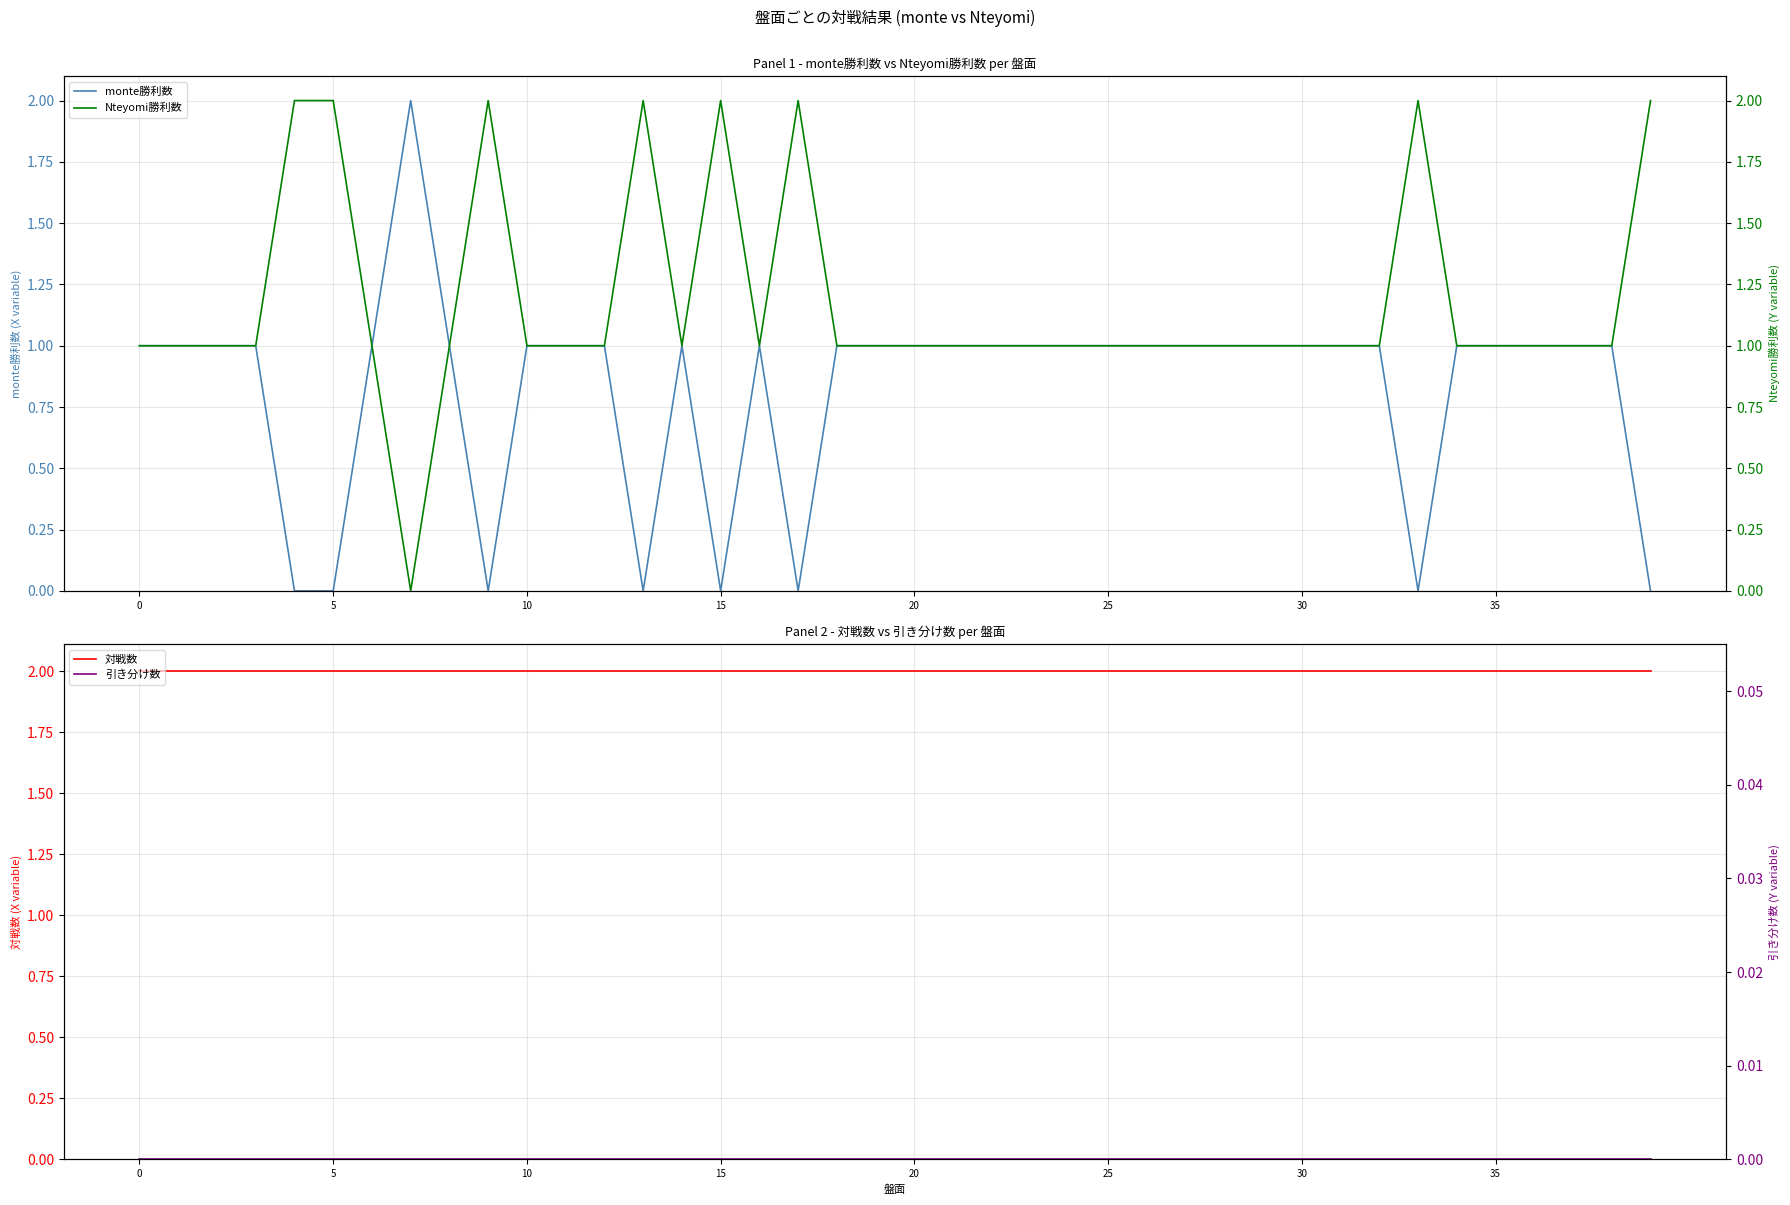

True or false: 対戦数 and monte勝利数 intersect in this chart.

False